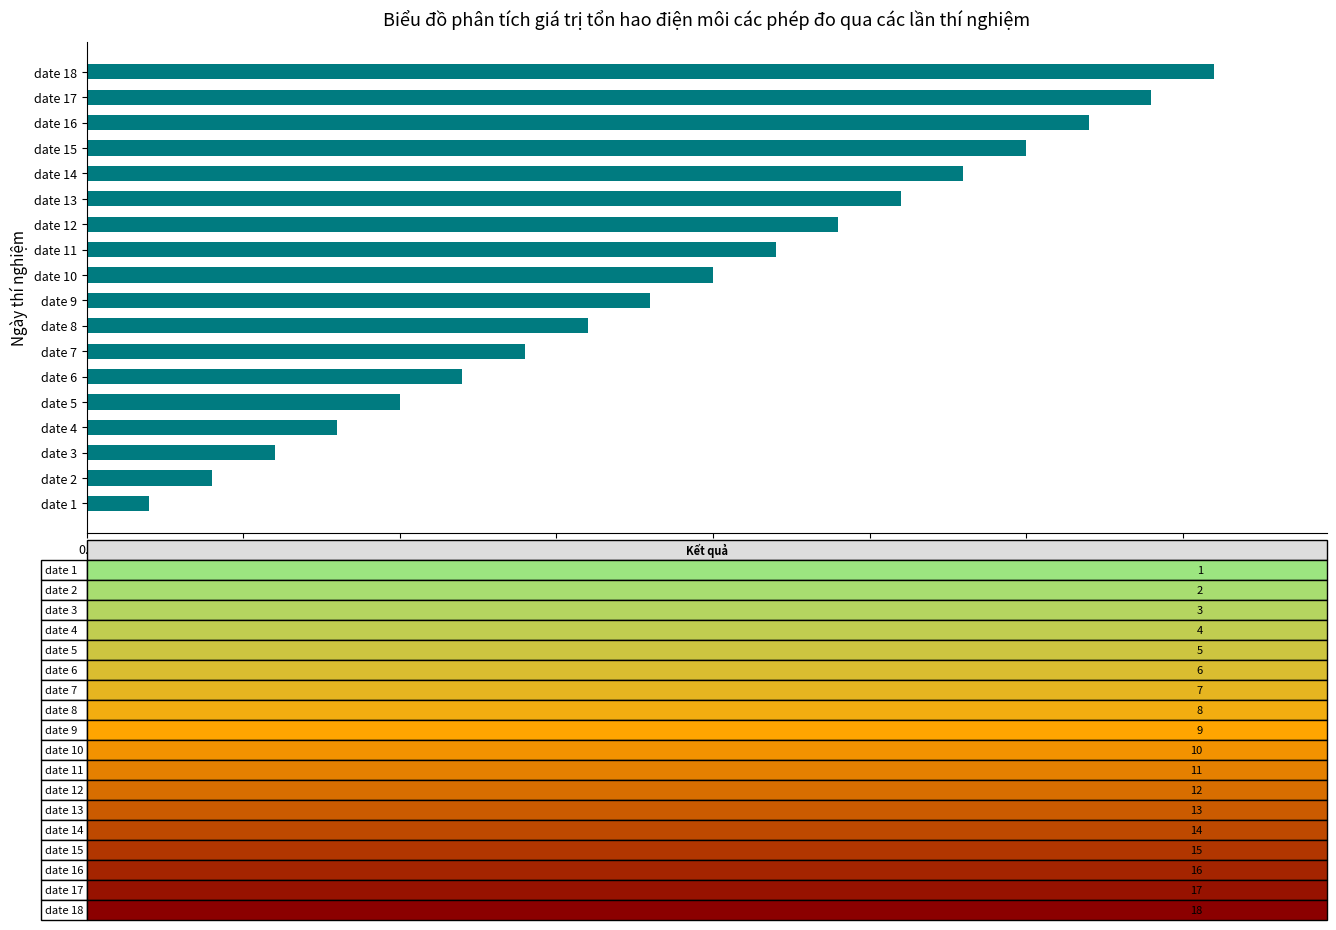

What is the difference between the second highest and second lowest values?

15